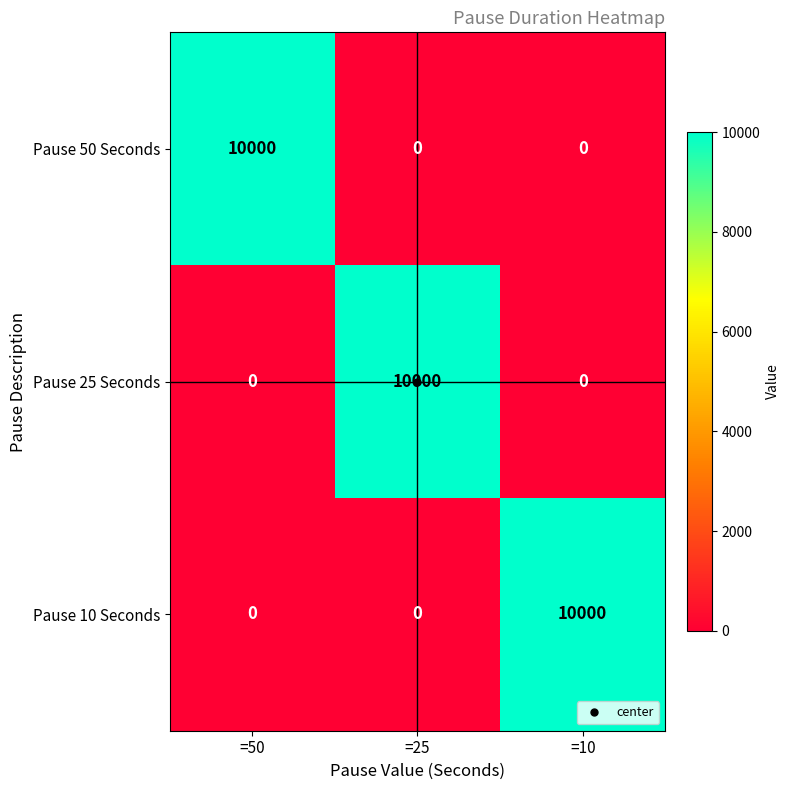

How many Pause 50 Seconds values are between 0 and 10000?

3